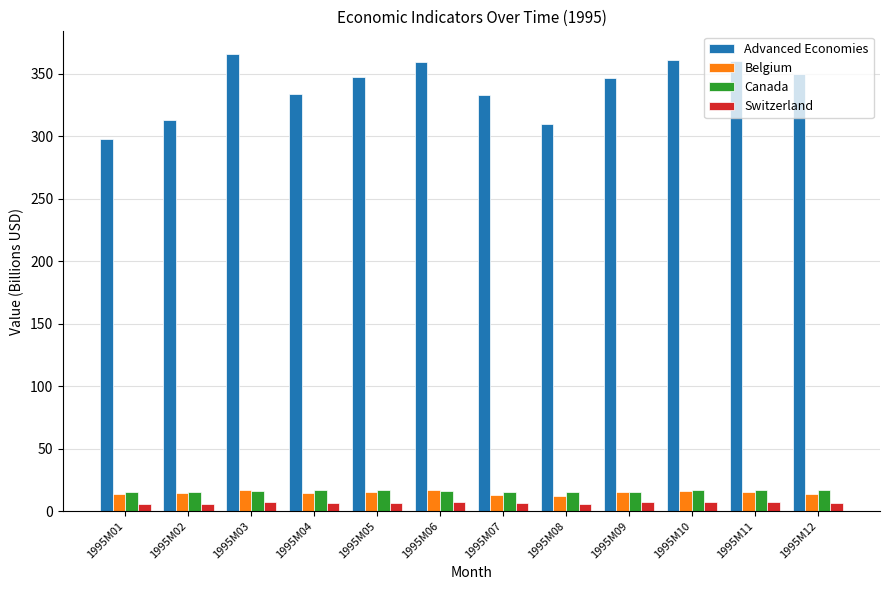

Is the value of Switzerland at 1995M06 greater than the value of Belgium at 1995M02?

No